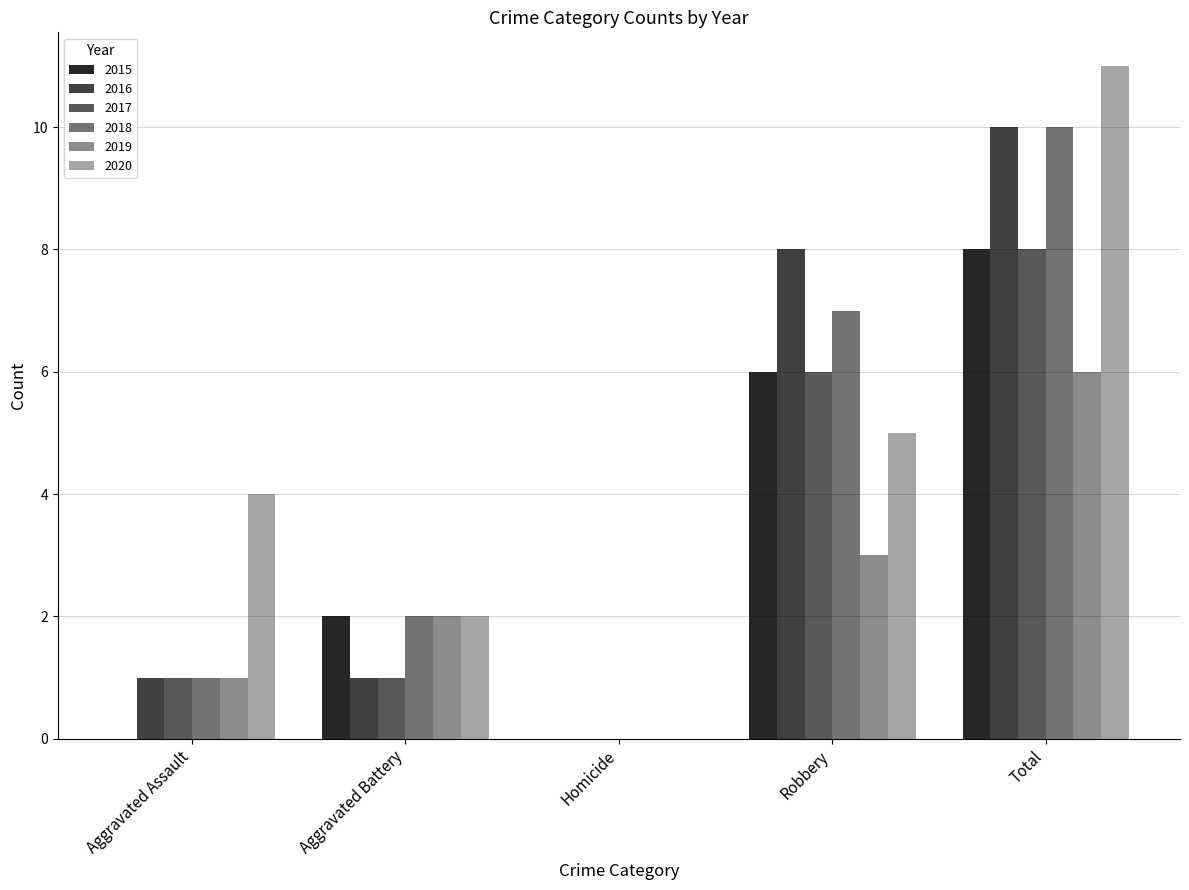

Which series has the largest range (max minus min)?

2020